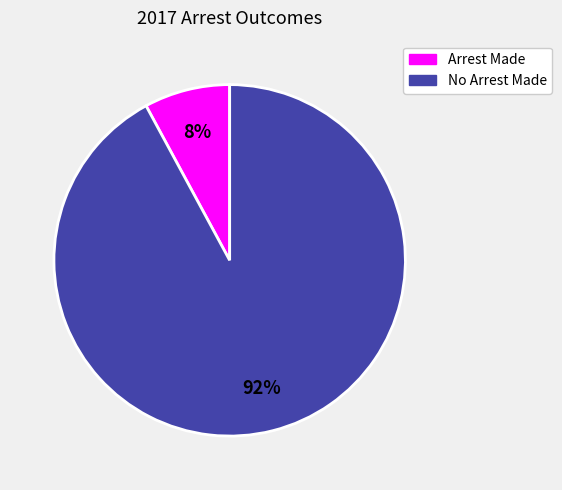

Is it true that Arrest Made is 8% of the pie?

True